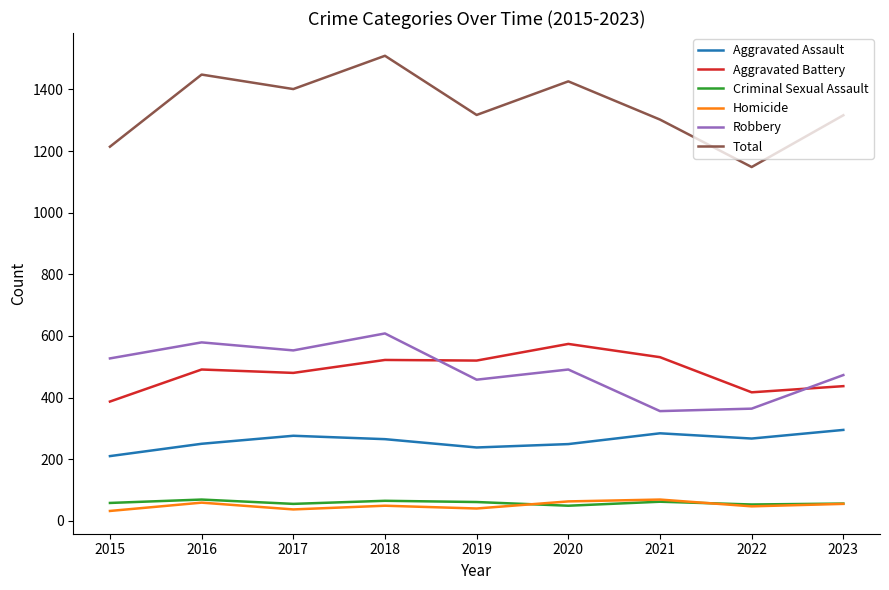

What is the difference between the Aggravated Battery values at 2022 and 2020?

157